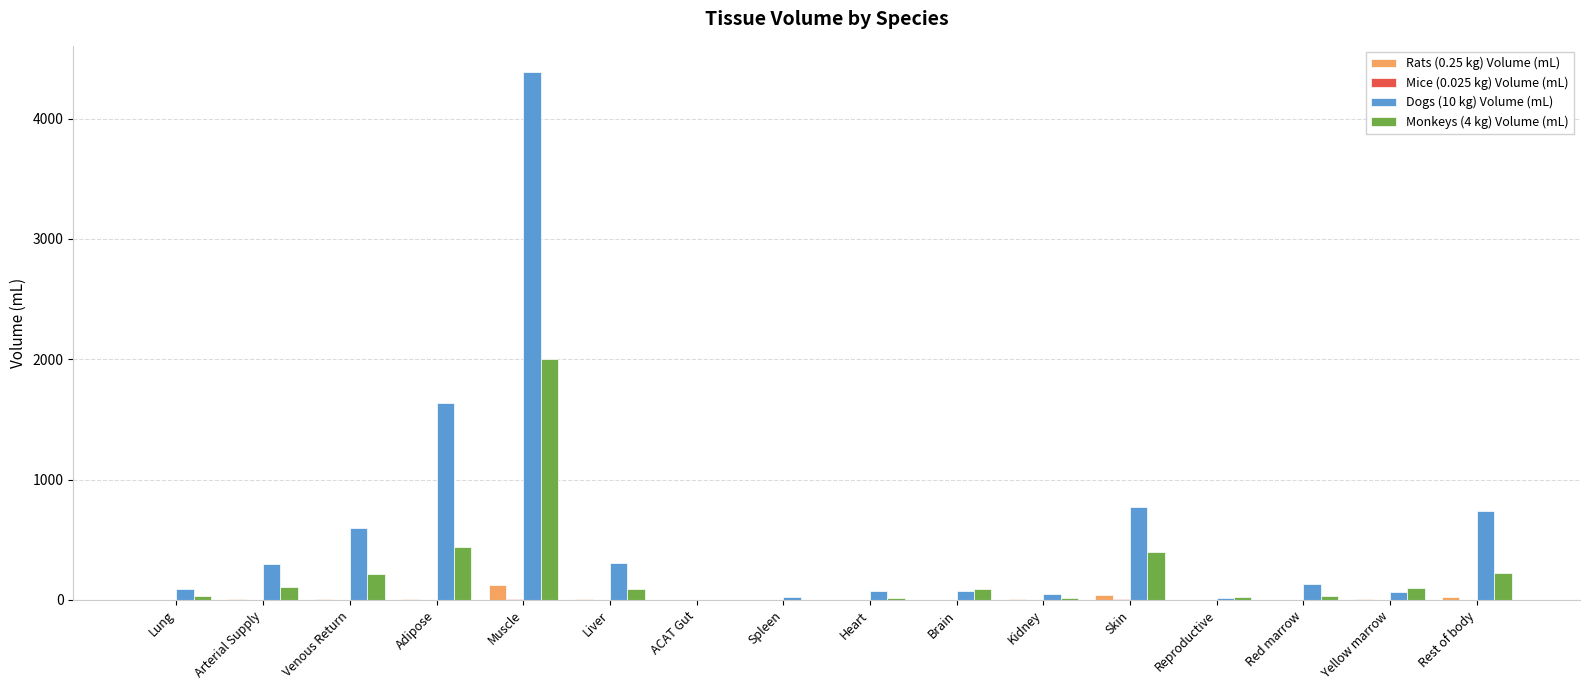

Which series has the largest total across all categories?

Dogs (10 kg) Volume (mL)